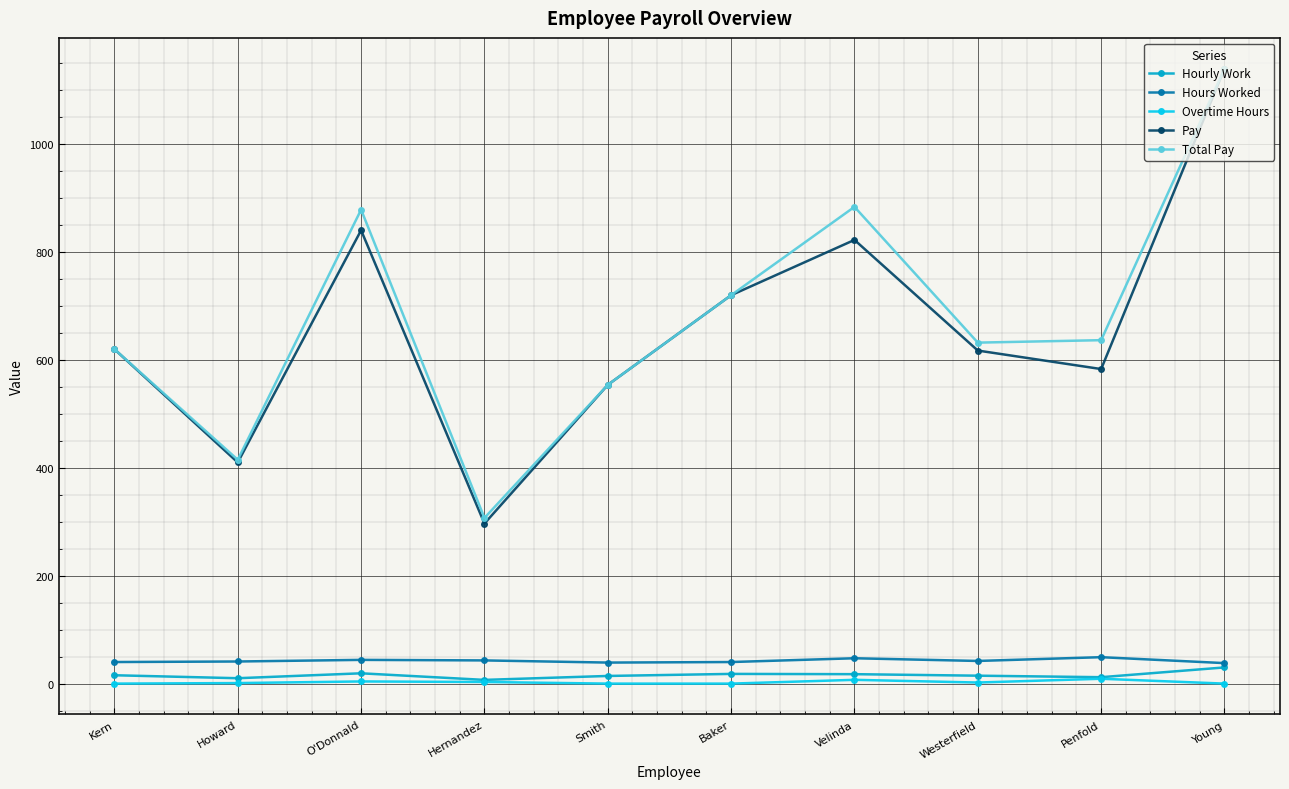

Which series has the widest spread of values?

Pay